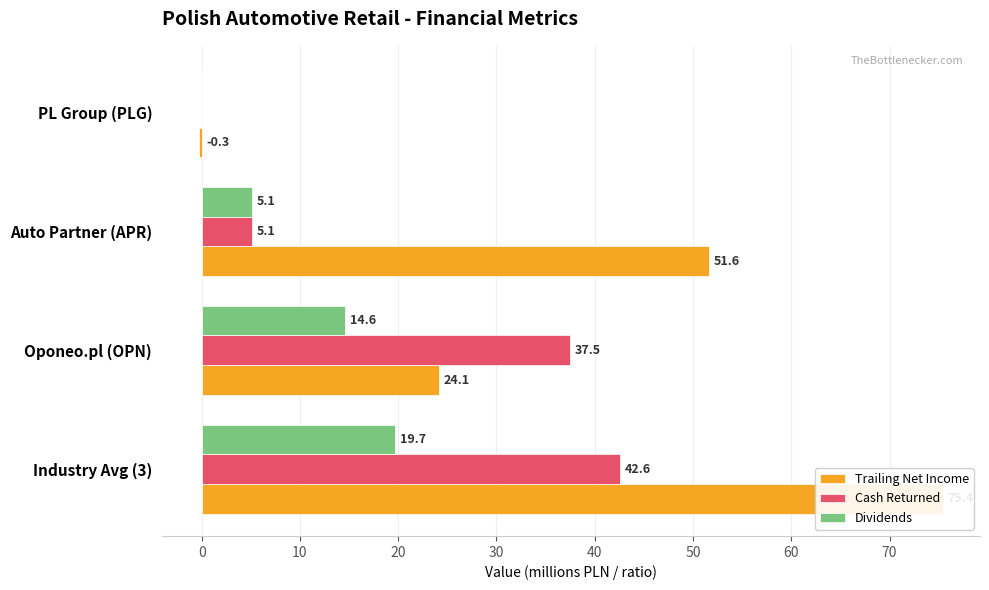

What is the value of the Trailing Net Income bar at the 2nd from the left?

24.1